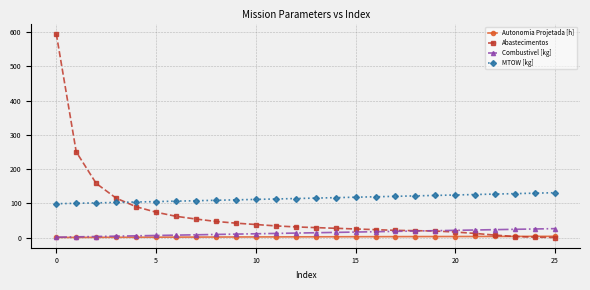

Which series has the largest total across all categories?

MTOW [kg]